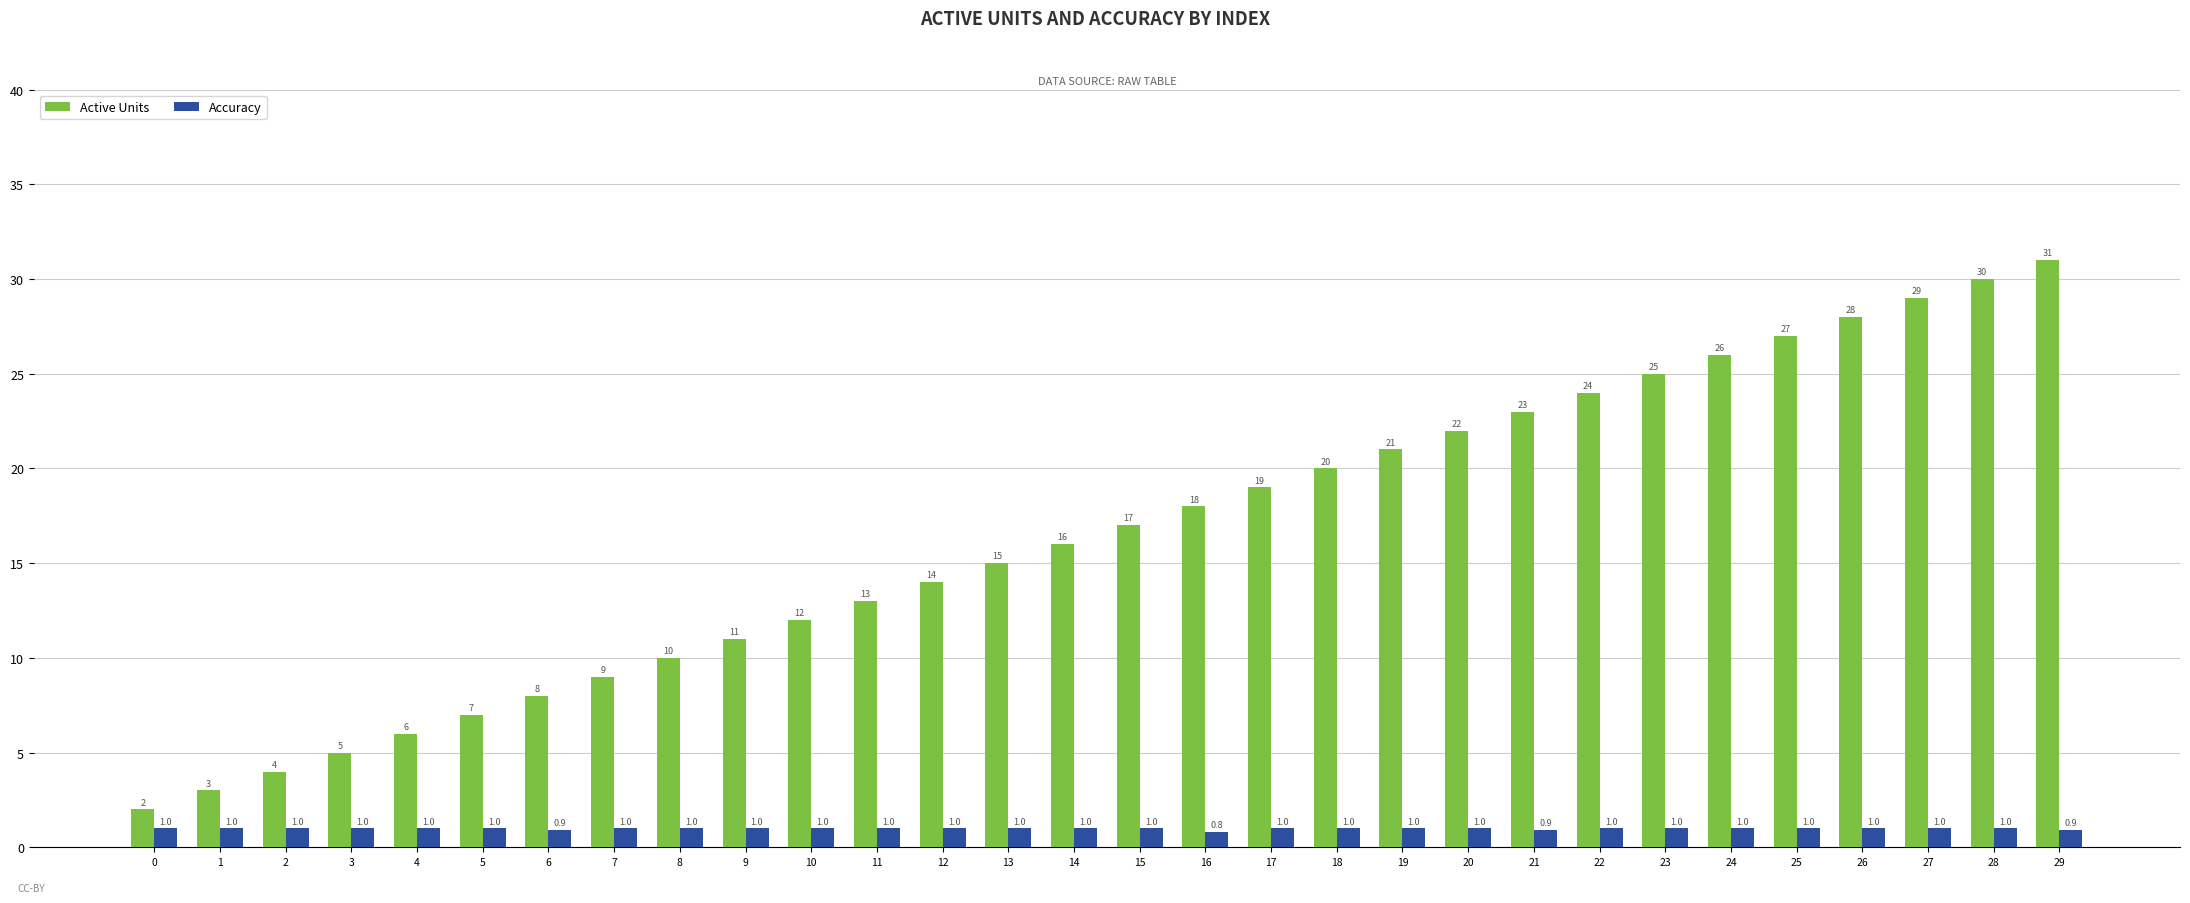

What is the value of the Accuracy bar at the 6th from the left?

1.0